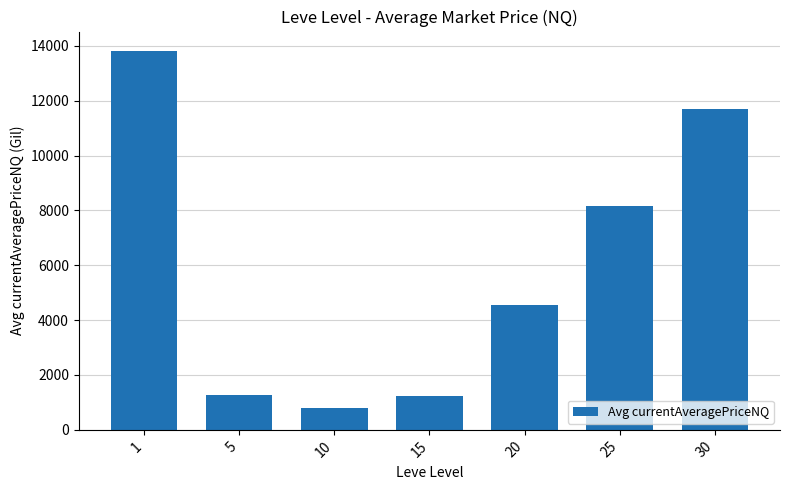

What is the value of the 4th bar from the left?

1234.1